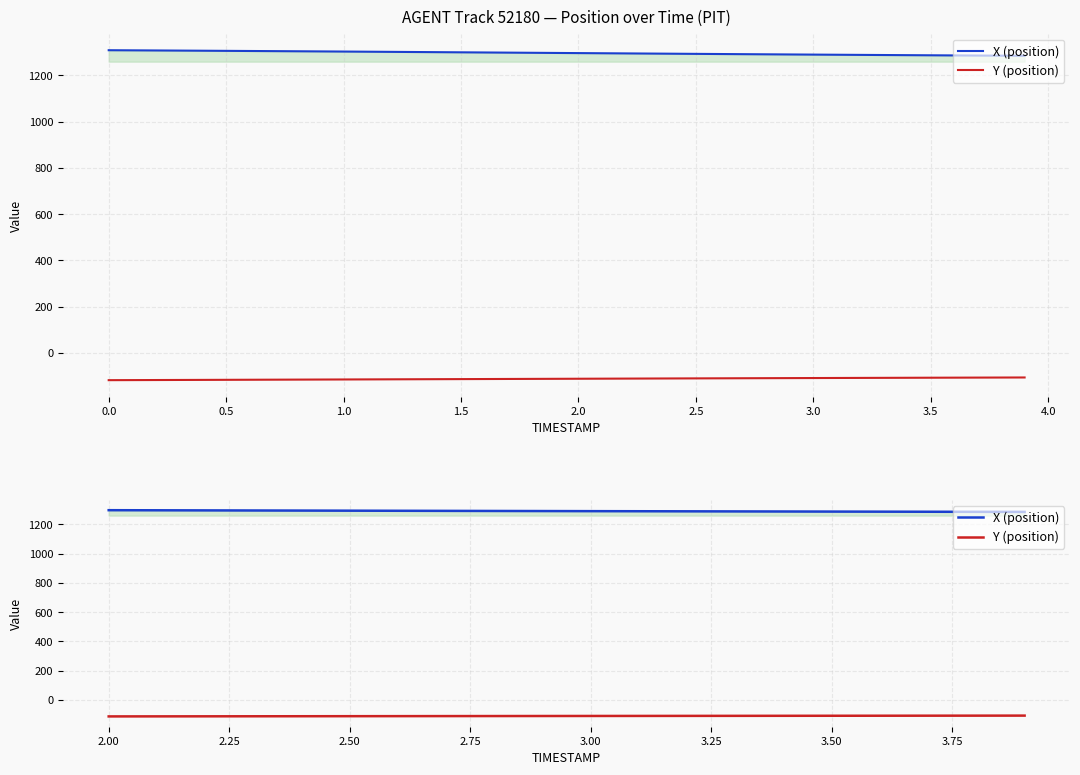

The Y (position) series shows -191.8 at 3.50. True or false?

False